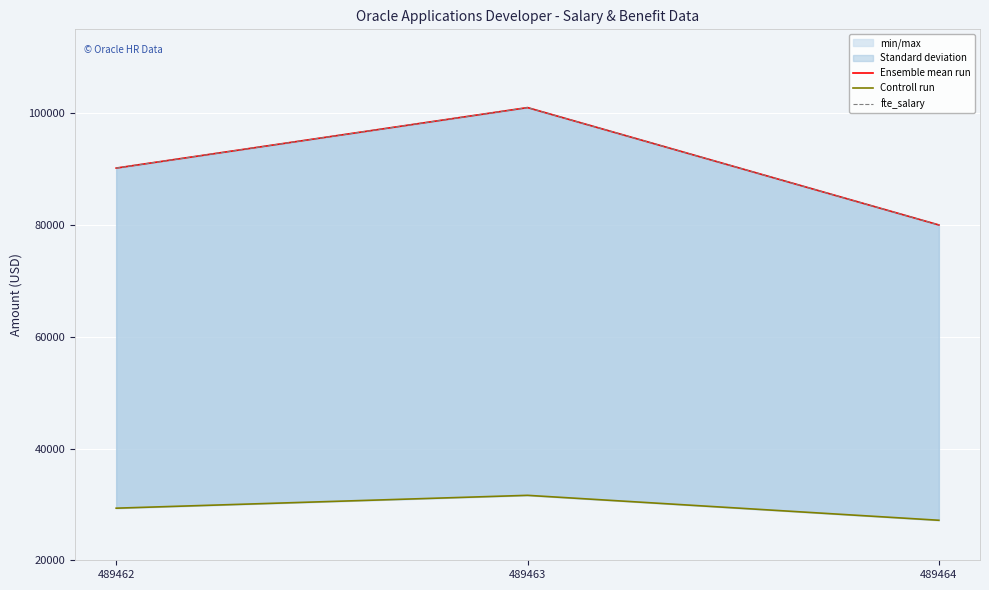

Reading right to left, transcribe all the data shown in this chart.

Ensemble mean run: 489464=80000	489463=101000	489462=90176
Controll run: 489464=27159	489463=31620	489462=29321
fte_salary: 489464=80000	489463=101000	489462=90176